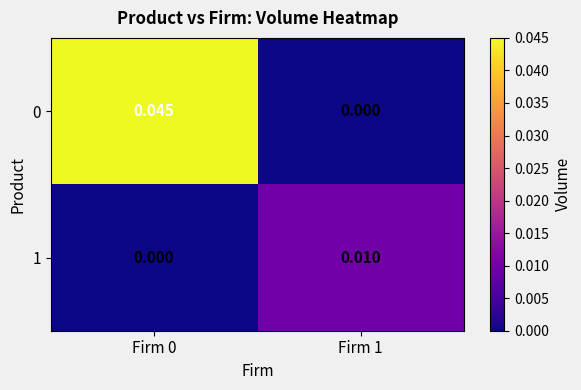

How many series are shown in this chart?

2